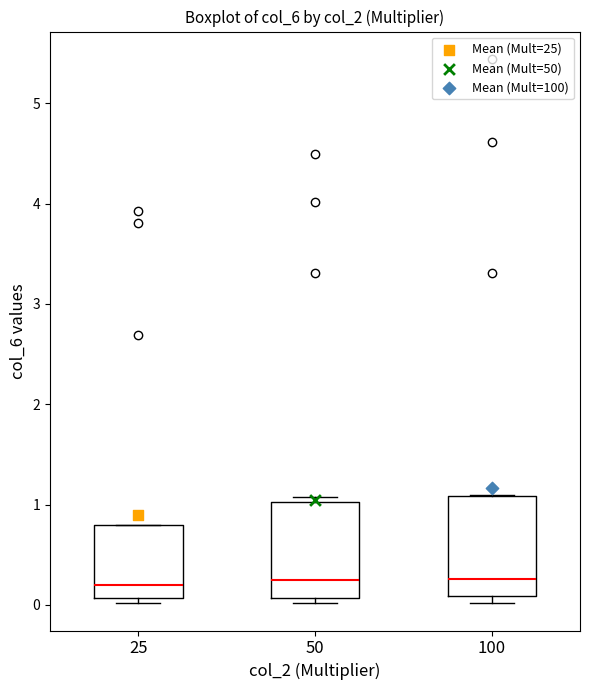

Reading left to right, transcribe this box plot: for each box, give where its median line is, the range the box spans, and where its two whiskers end, as read against the y-axis. The values are not printed on the chart, so give them approximately, as read against the axis.

25: median 0.2, box 0.1 to 0.8, whiskers 0.0 to 0.8
50: median 0.3, box 0.1 to 1.0, whiskers 0.0 to 1.1
100: median 0.3, box 0.1 to 1.1, whiskers 0.0 to 1.1